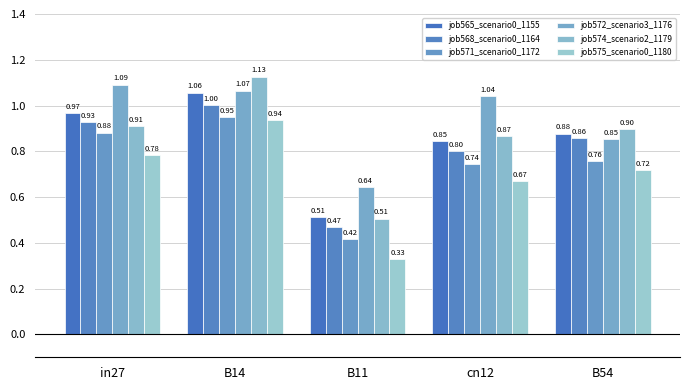

Which series has the widest spread of values?

job574_scenario2_1179